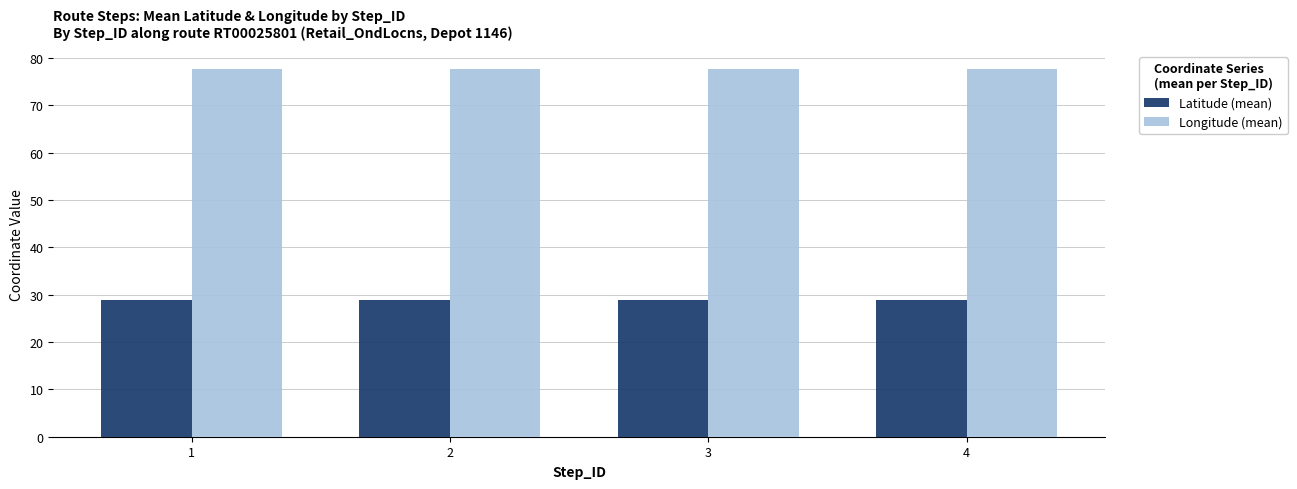

Rank the series at 4 from highest to lowest value.

Longitude (mean), Latitude (mean)